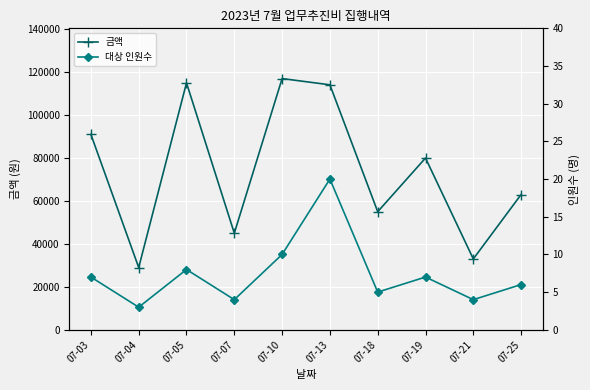

List the series in order of their peak value, lowest first.

대상 인원수, 금액